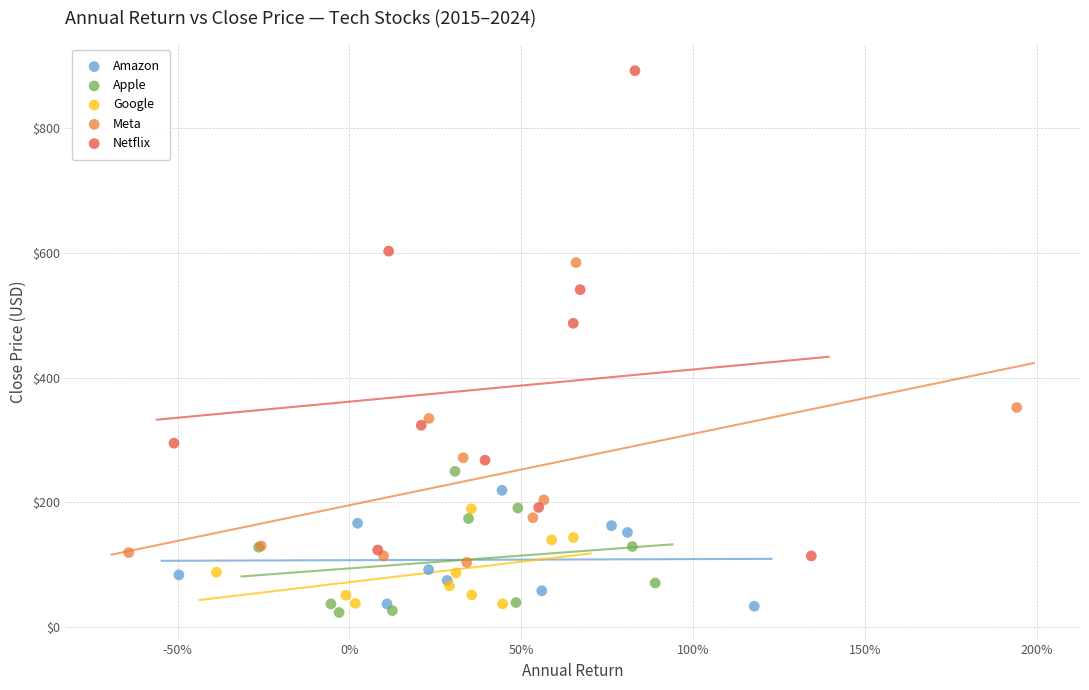

What are all the series names shown in the legend?

Amazon, Apple, Google, Meta, Netflix